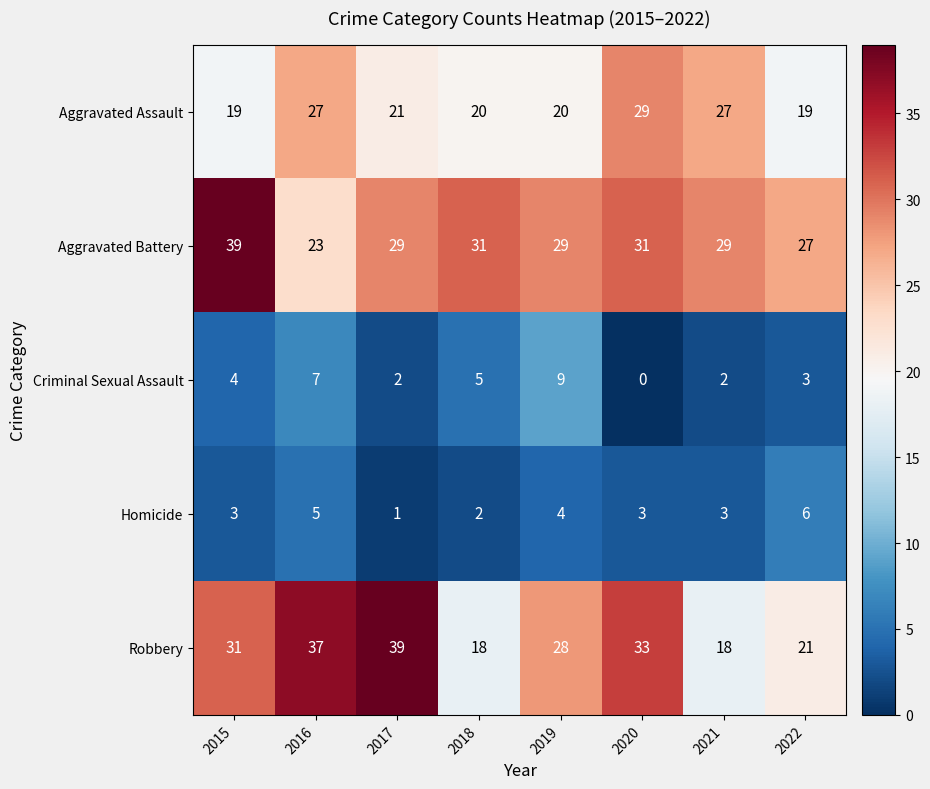

Which series has the largest total across all categories?

Aggravated Battery